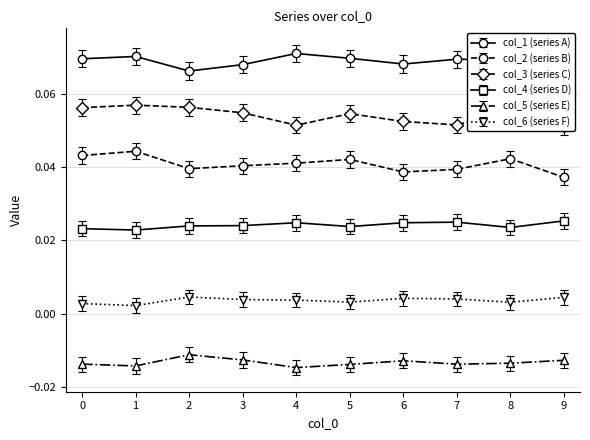

What is the sum of the col_3 values at 7 and 3?

0.1